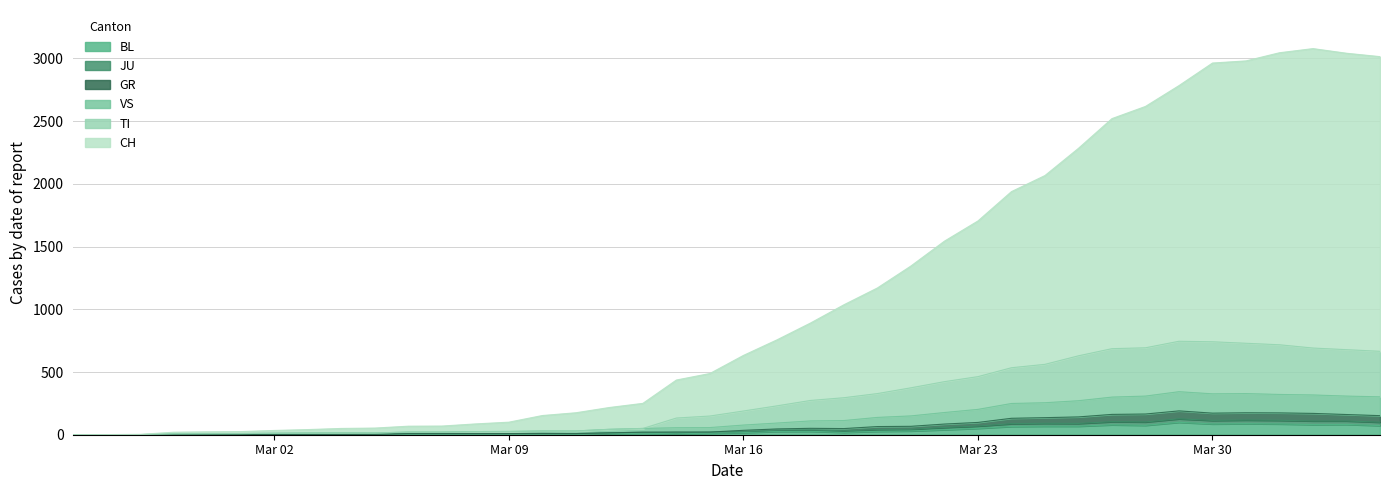

What is the maximum value for BL?

99